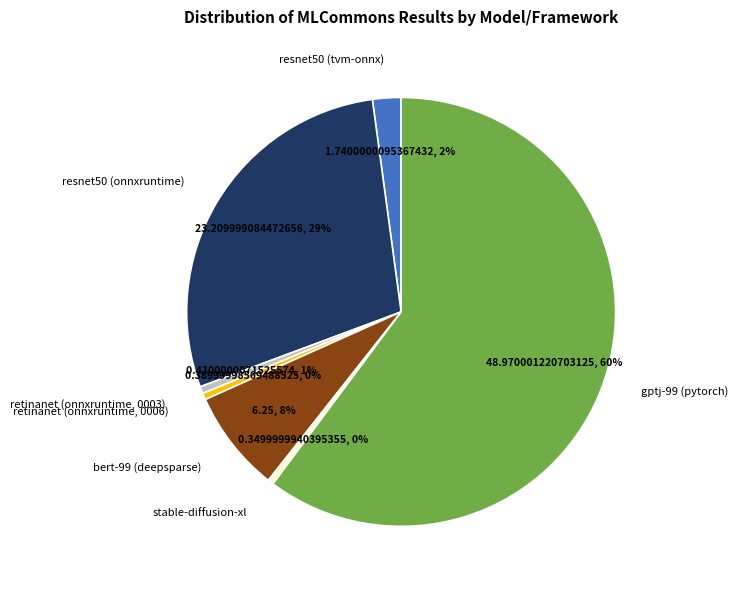

The stable-diffusion-xl slice represents 0% of the pie. True or false?

True